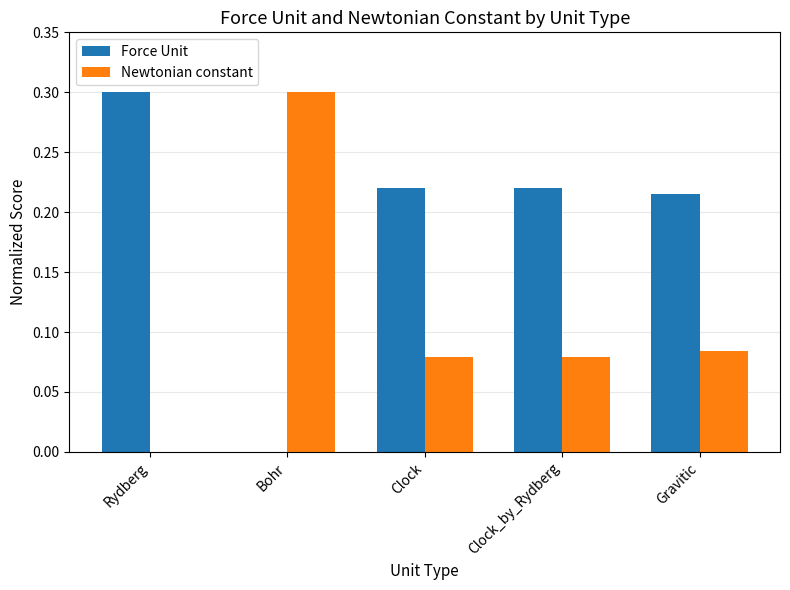

Is the value of Newtonian constant at Bohr greater than the value of Force Unit at Bohr?

Yes